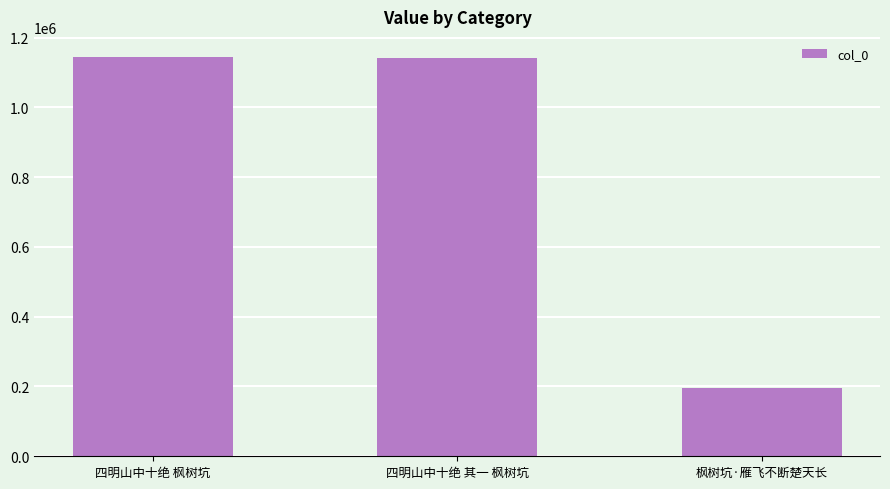

How many data points are less than 1141285?

1